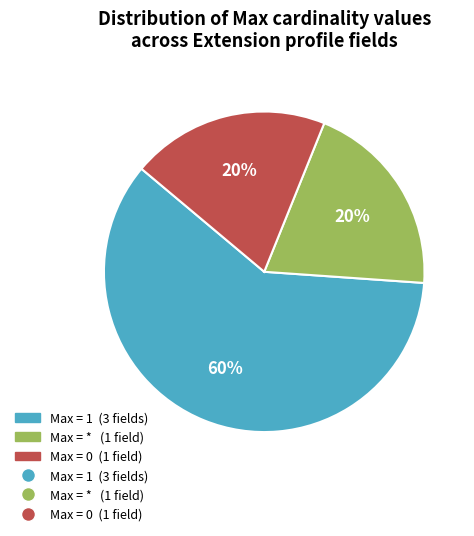

To the nearest percent, what is the average slice percentage?

33%